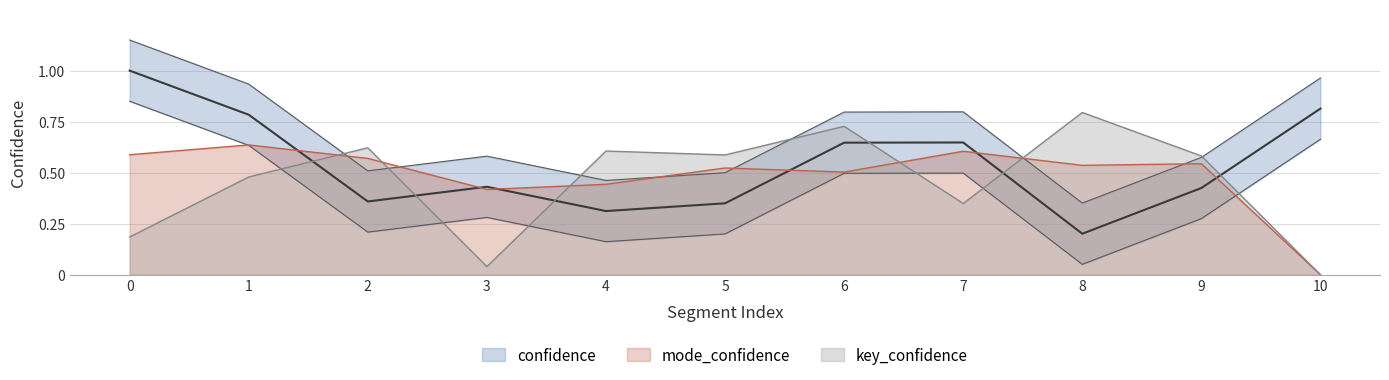

Reading left to right, what are all the values shown in this chart?

confidence: 0.8	0.6	0.2	0.3	0.2	0.2	0.5	0.5	0.1	0.3	0.7
key_confidence: 0.2	0.5	0.6	0.0	0.6	0.6	0.7	0.3	0.8	0.6	0.0
mode_confidence: 0.6	0.6	0.6	0.4	0.4	0.5	0.5	0.6	0.5	0.5	0.0